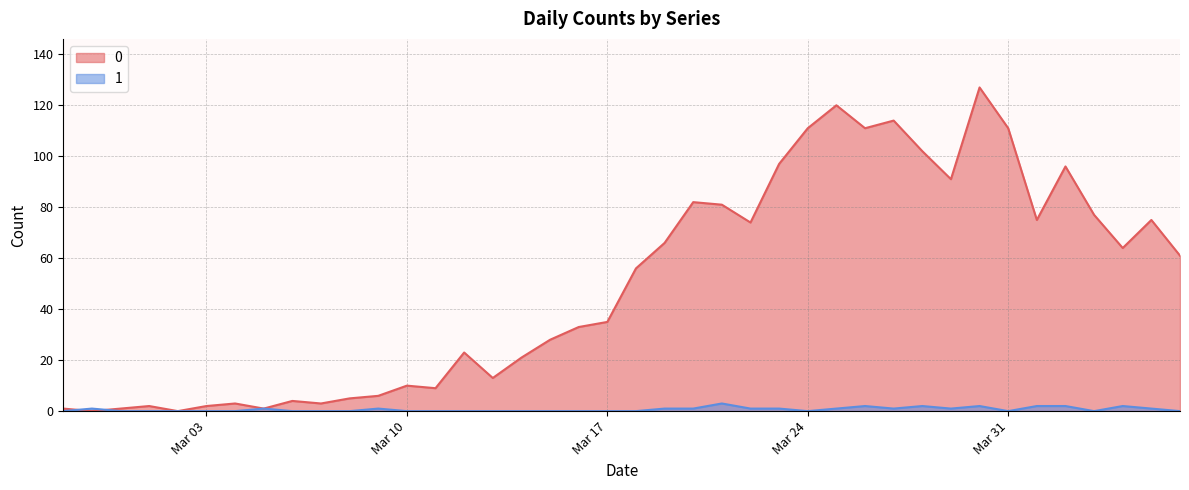

True or false: 0 has more than 2 interior local peaks.

True